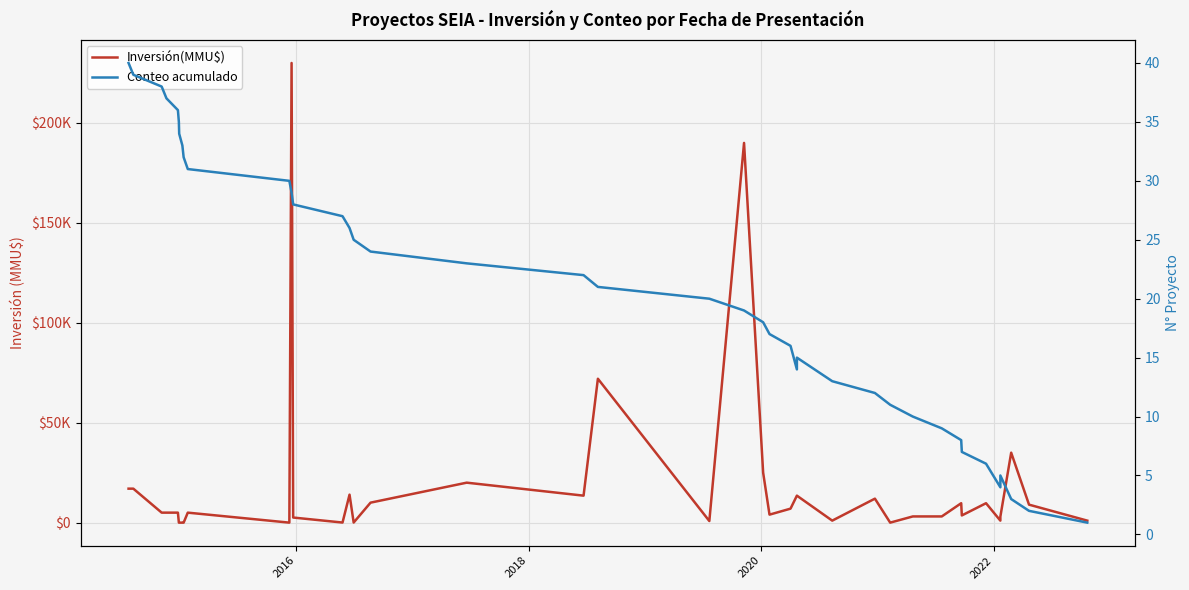

What is the average value of the Conteo acumulado series?

20